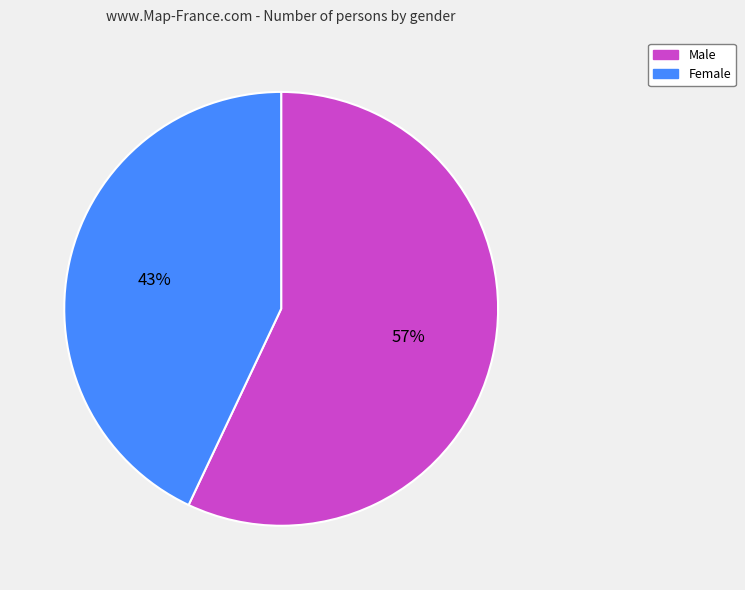

Is there a majority slice in this chart?

Yes